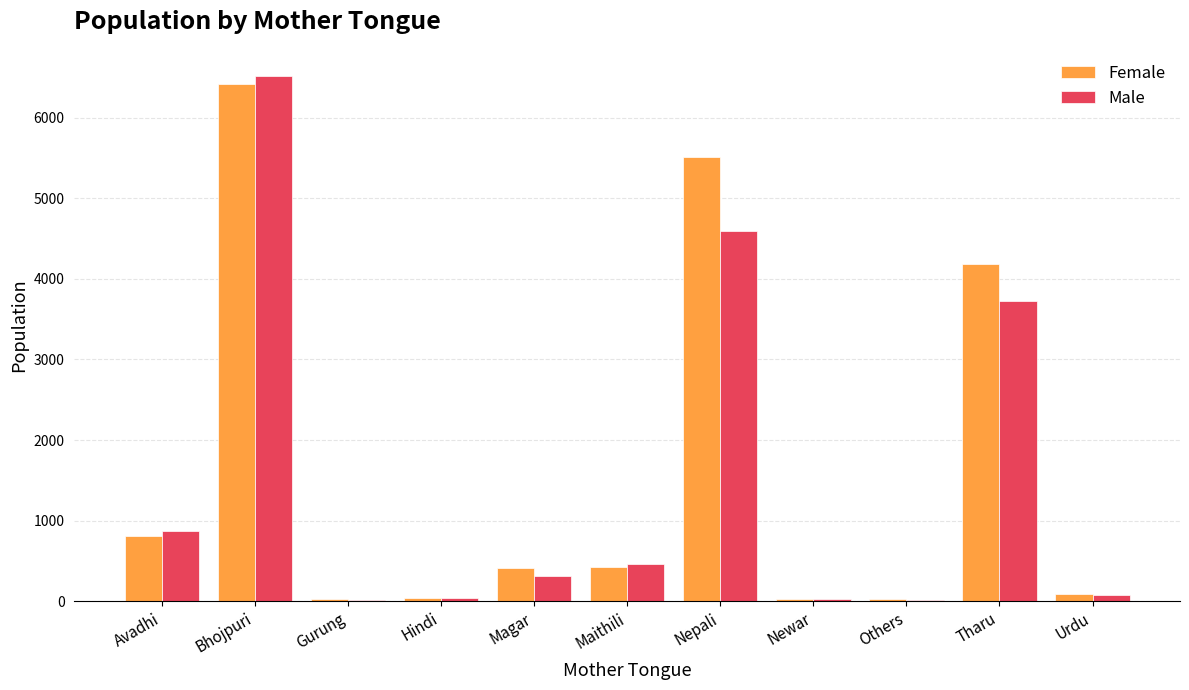

What are all the series names shown in the legend?

Female, Male